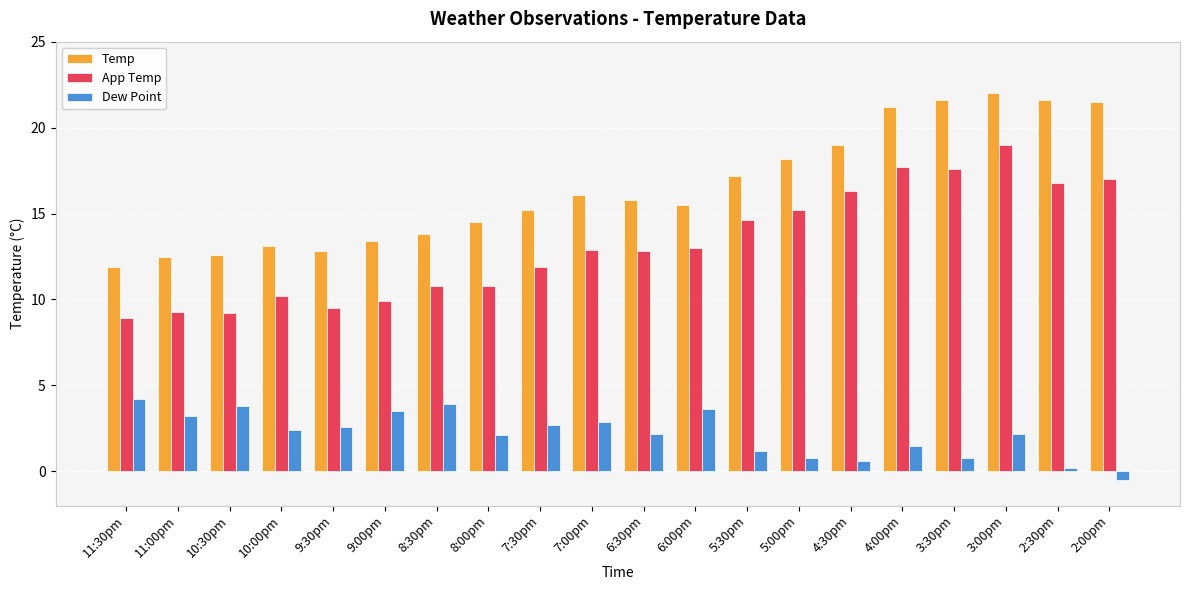

What is the total value across all series at 9:00pm?

26.8